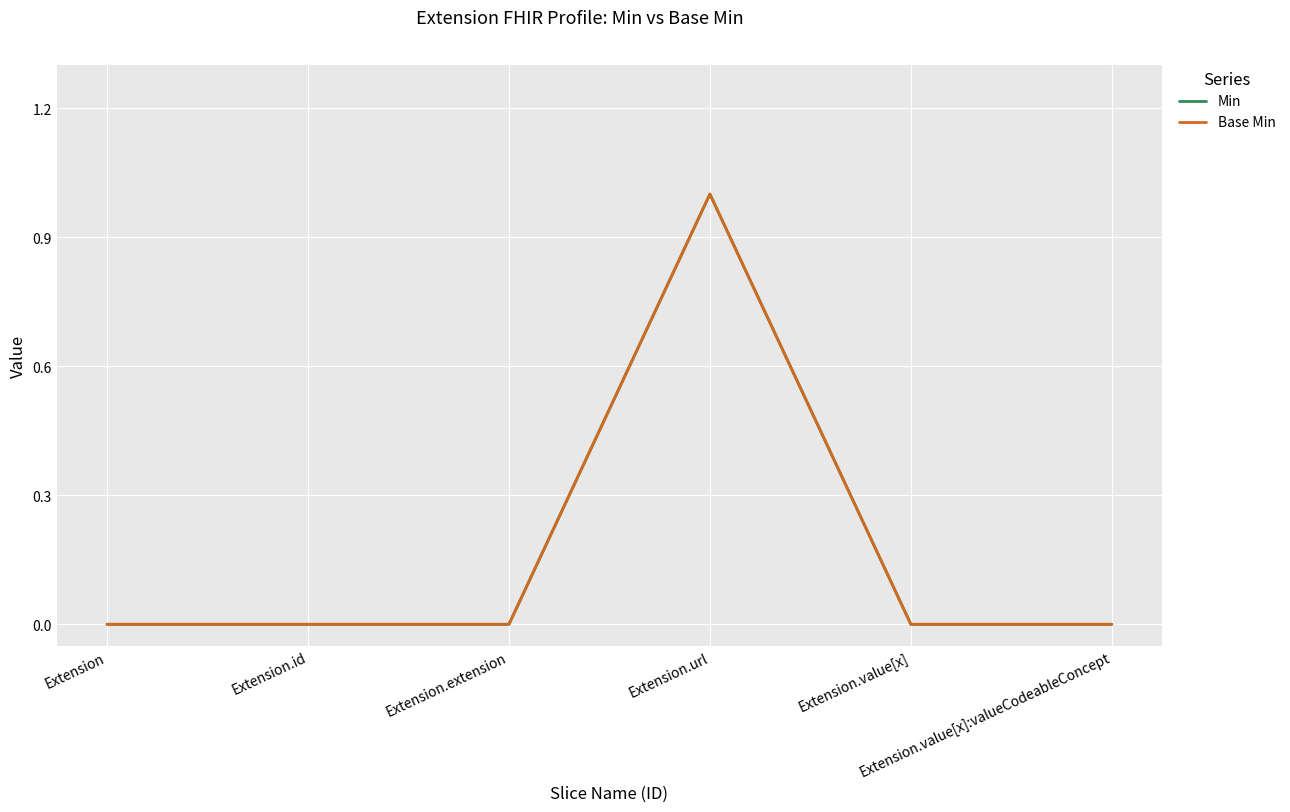

True or false: Min has more than 1 interior local peaks.

False